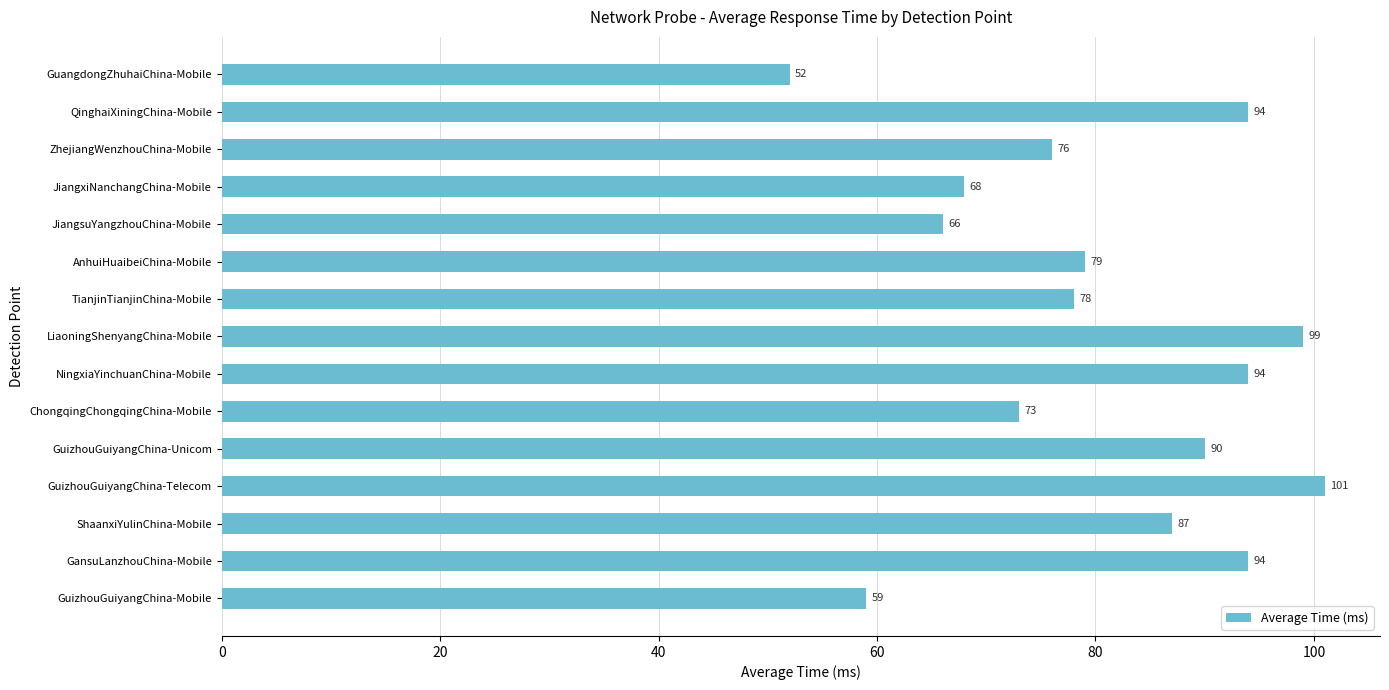

How many values are below 79?

7